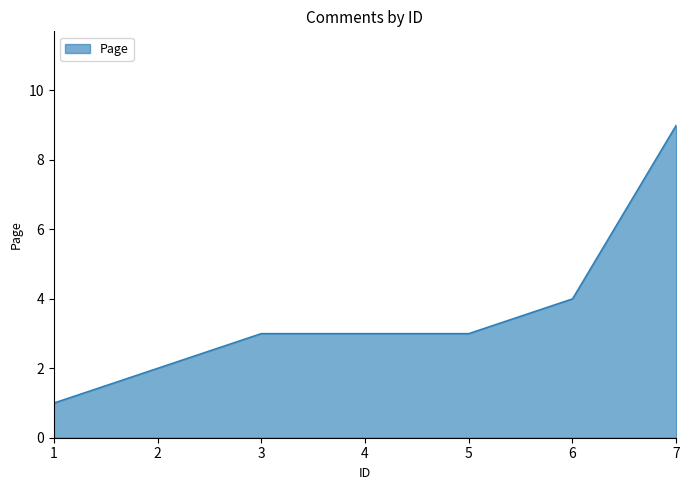

Reading left to right, what are all the values shown in this chart?

1=1	2=2	3=3	4=3	5=3	6=4	7=9